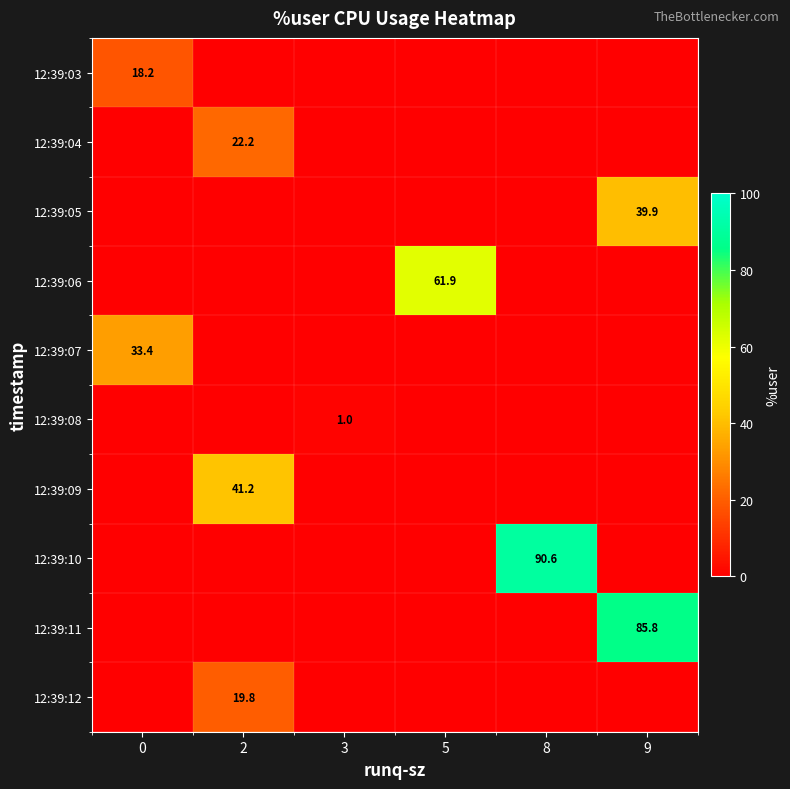

At how many categories does at least one series exceed 19?

5